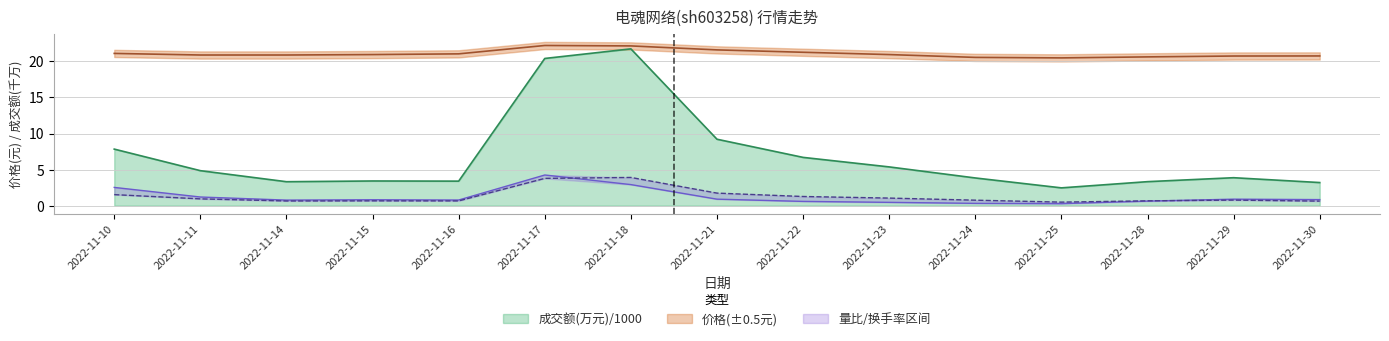

Which series changed the most between 2022-11-21 and 2022-11-29?

成交额(万元)